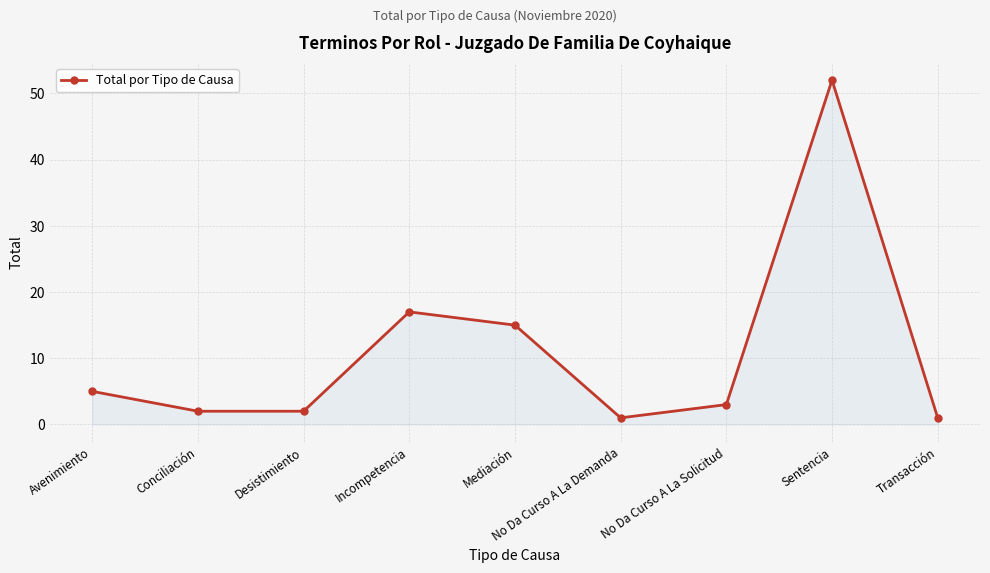

Is it true that the value at Avenimiento is 7?

False